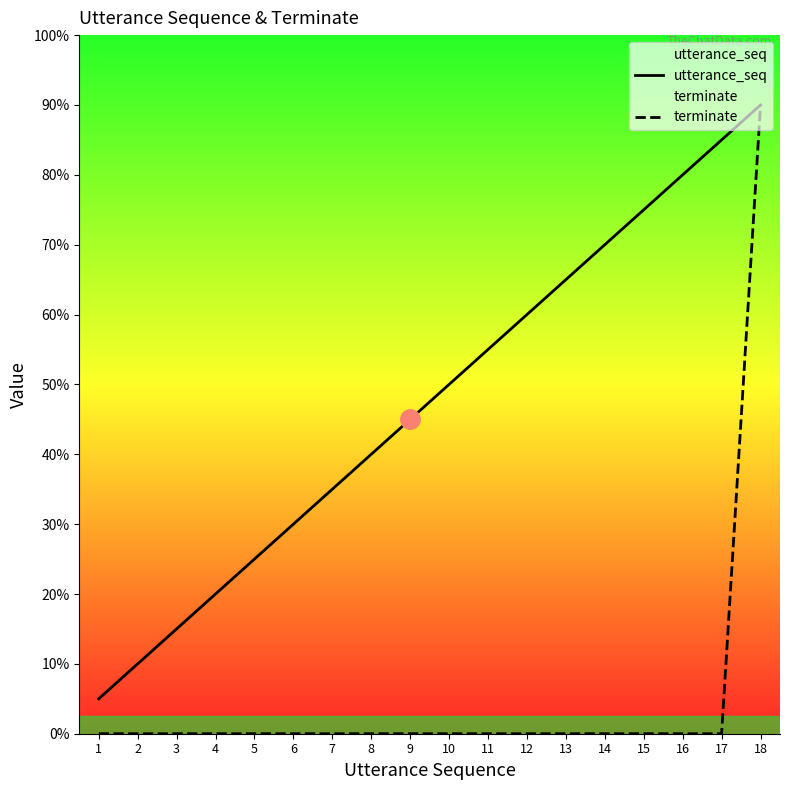

True or false: terminate and utterance_seq cross at least once.

False